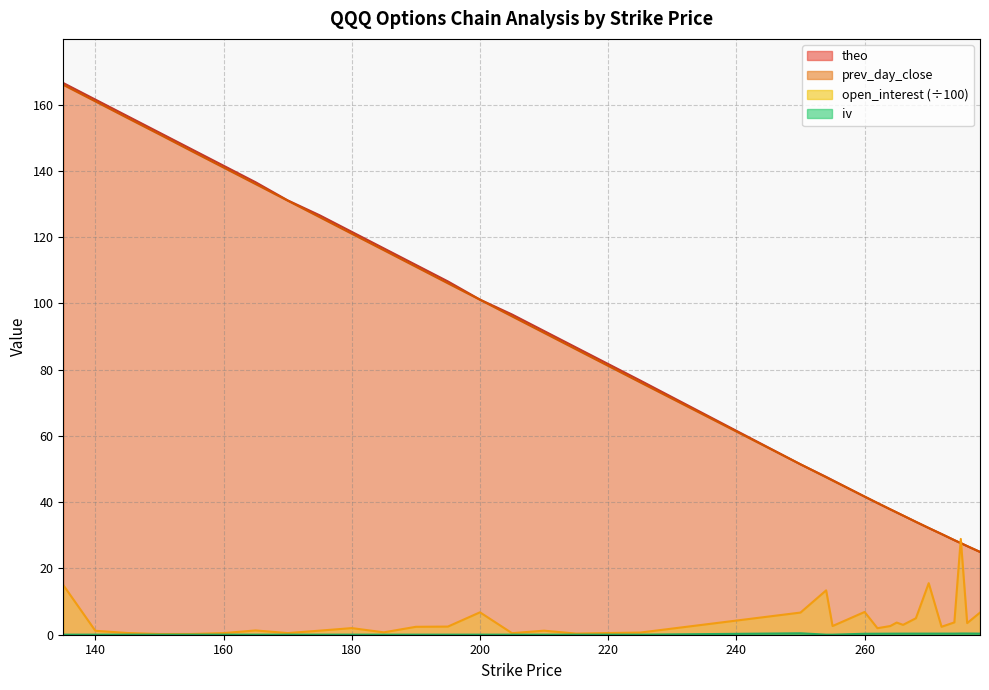

The theo series shows 238.5 at 150. True or false?

False